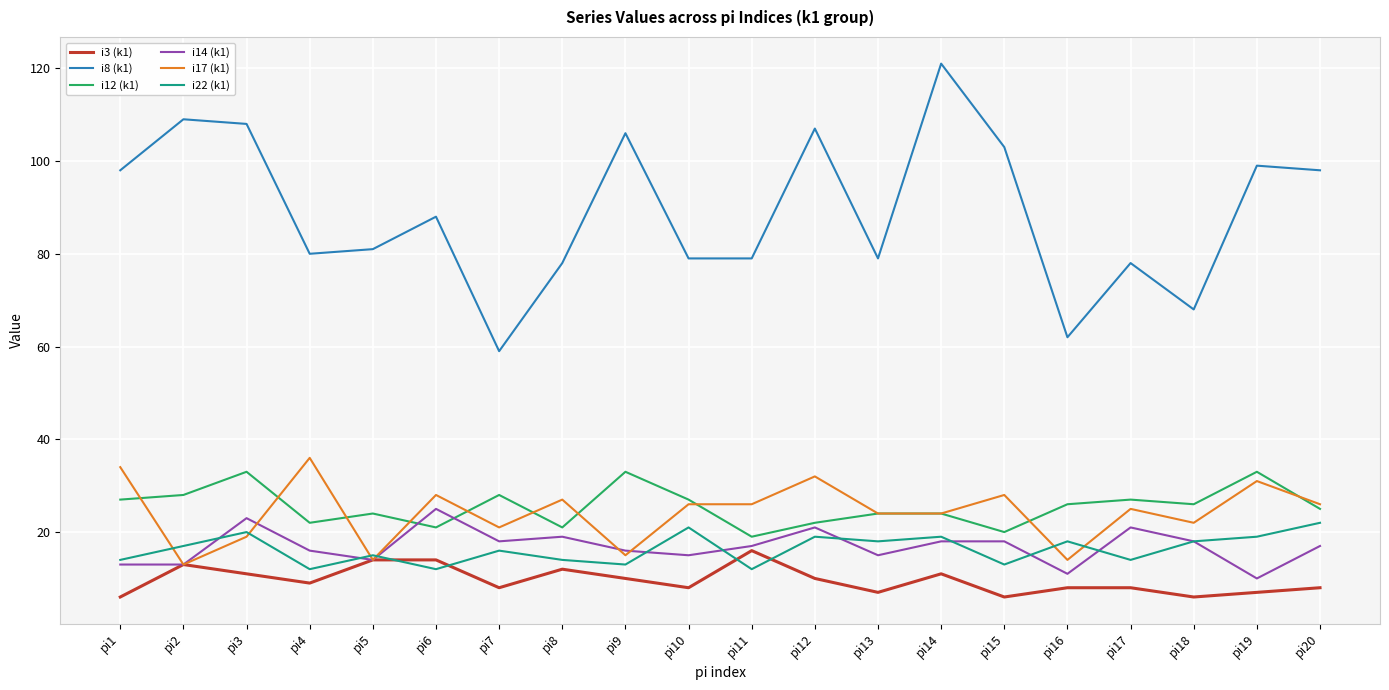

Which series has the largest total across all categories?

i8 (k1)